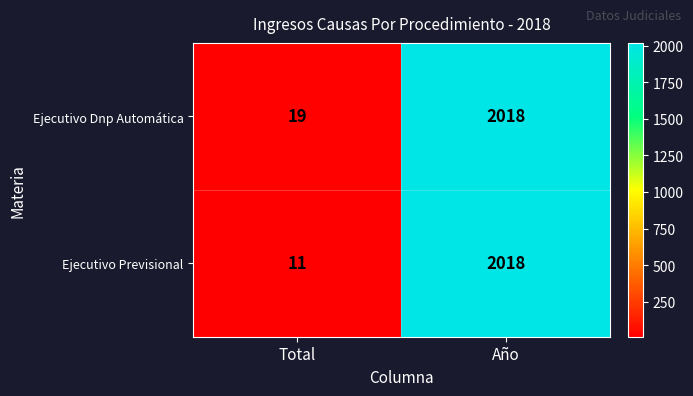

What is the approximate value of Ejecutivo Previsional at Año, to the nearest 50?

2000